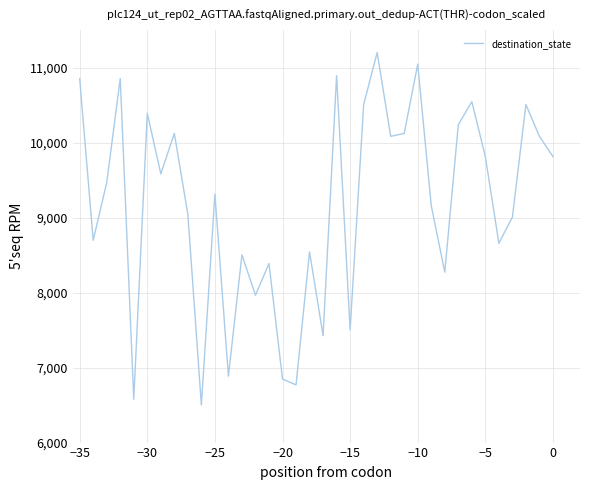

How many lines are shown in the chart?

1